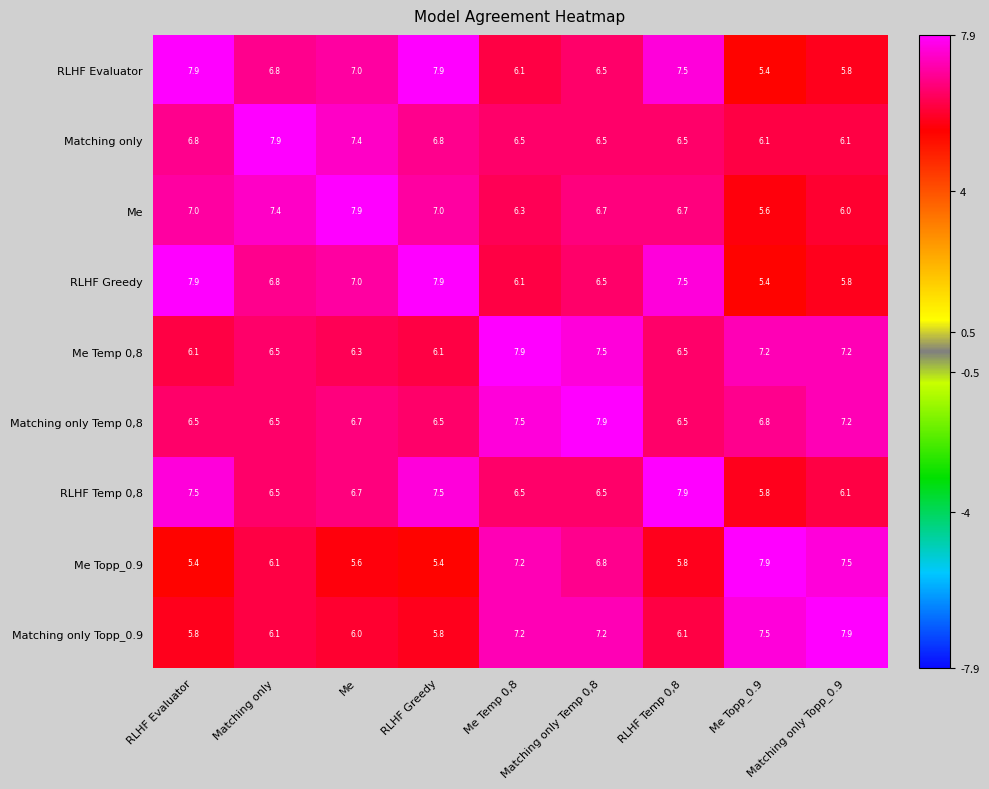

What is the maximum value shown in the chart?

7.9